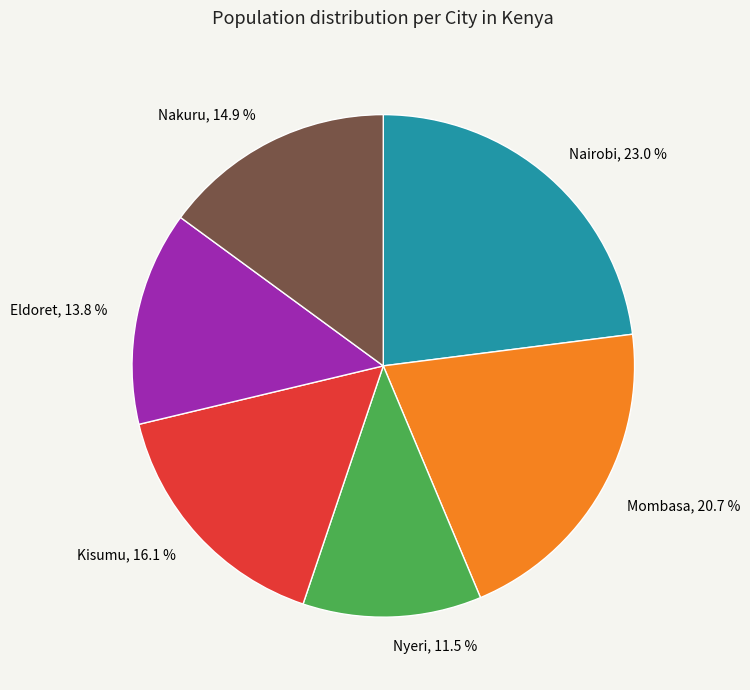

How many slices are in this pie chart?

6